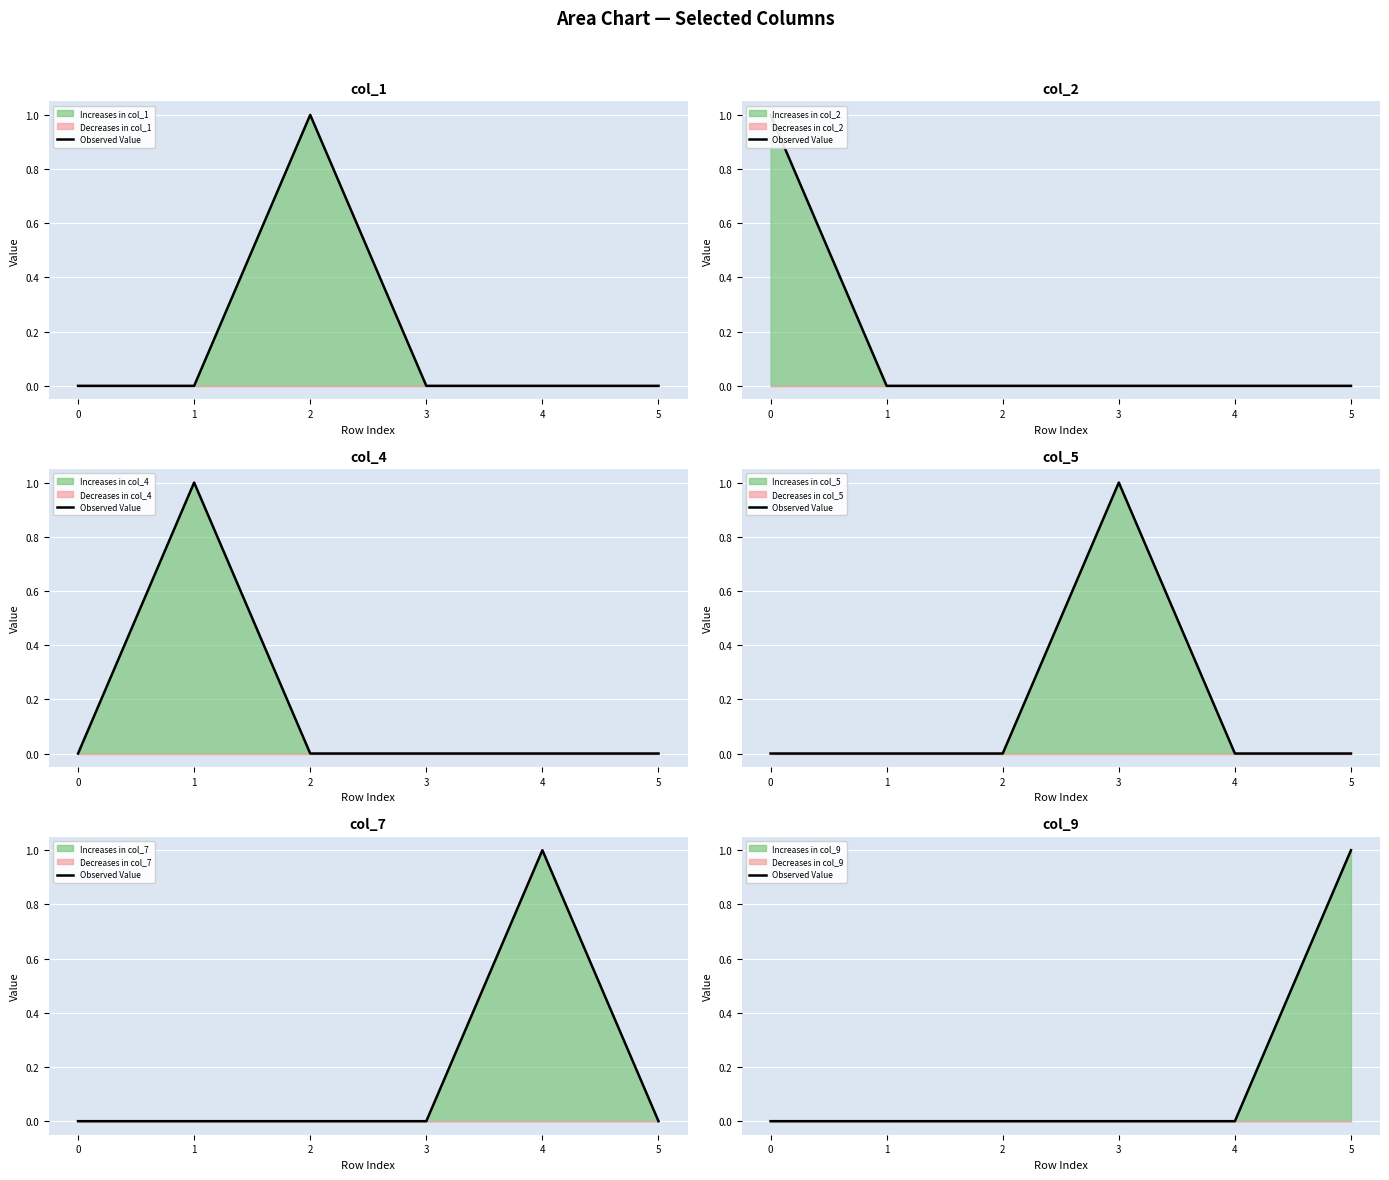

The chart shows a value of 0 at 2. True or false?

True